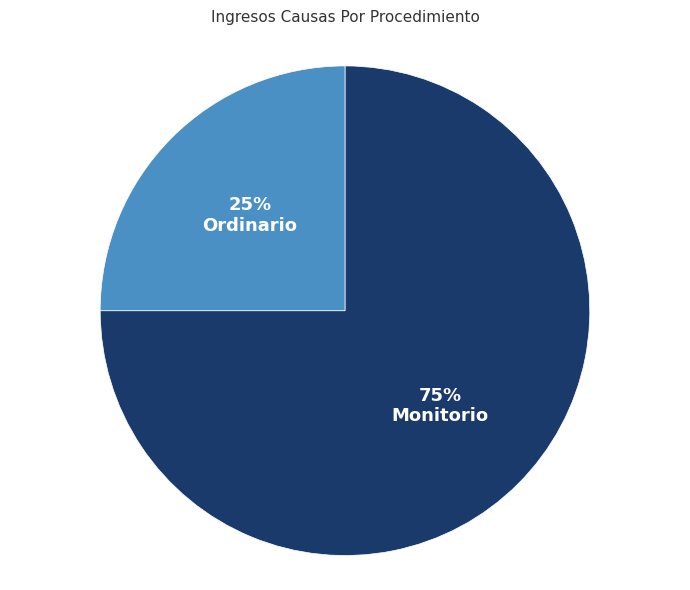

To the nearest percent, what is the average slice percentage?

50%